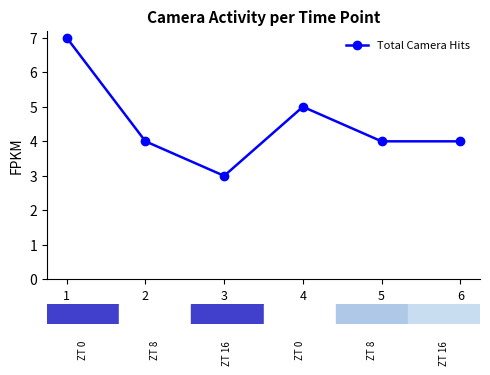

Is this an area chart (filled region under the line)?

No